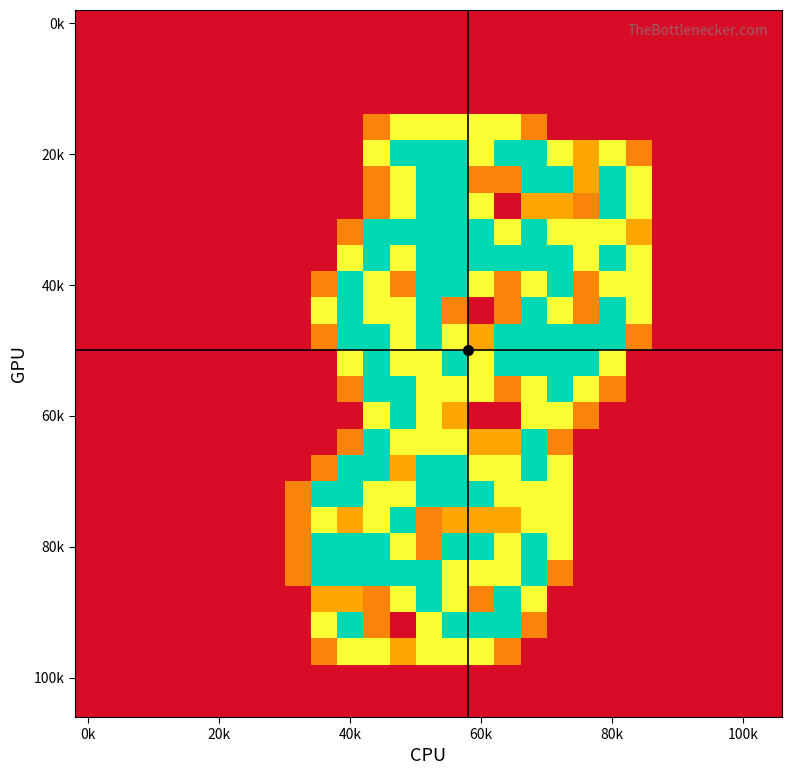

At which category is the sum across all series the highest?

13